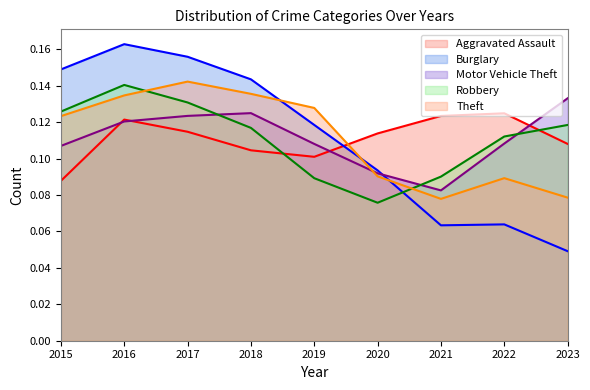

What is the total value across all series at 2022?

0.5